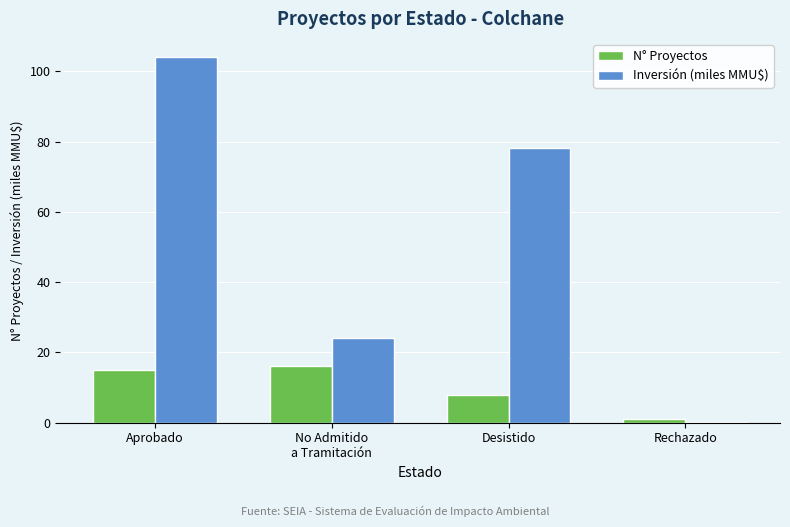

Reading left to right, what are all the values shown in this chart?

N° Proyectos: 15.0	16.0	8.0	1.0
Inversión (miles MMU$): 104.0	24.1	78.1	0.2